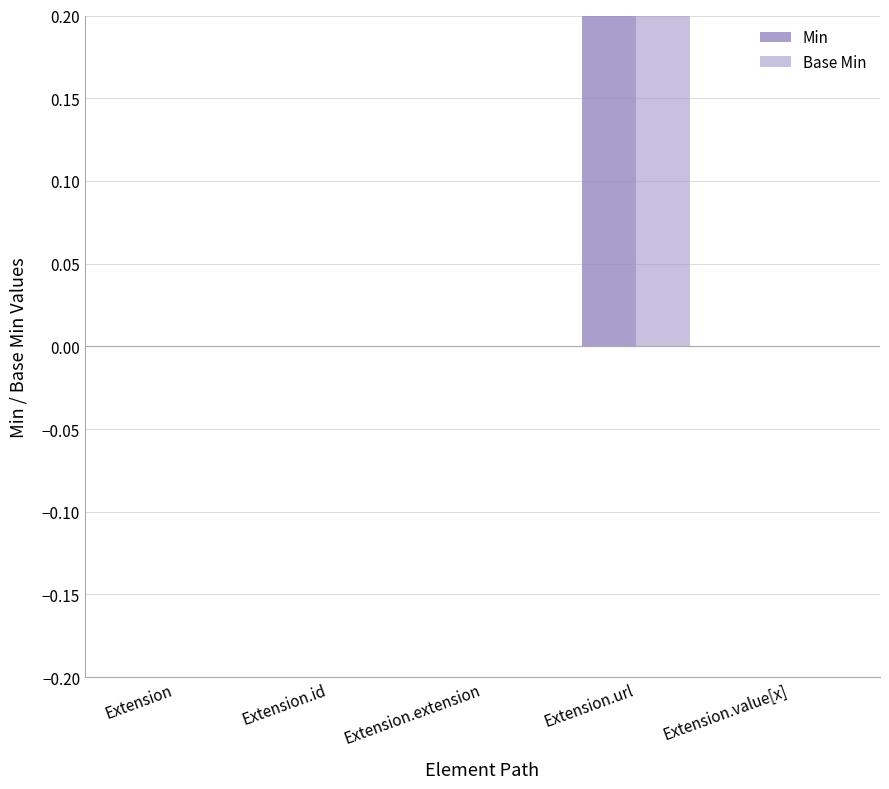

Reading right to left, list all the values displayed in this chart.

Min: 0	1	0	0	0
Base Min: 0	1	0	0	0